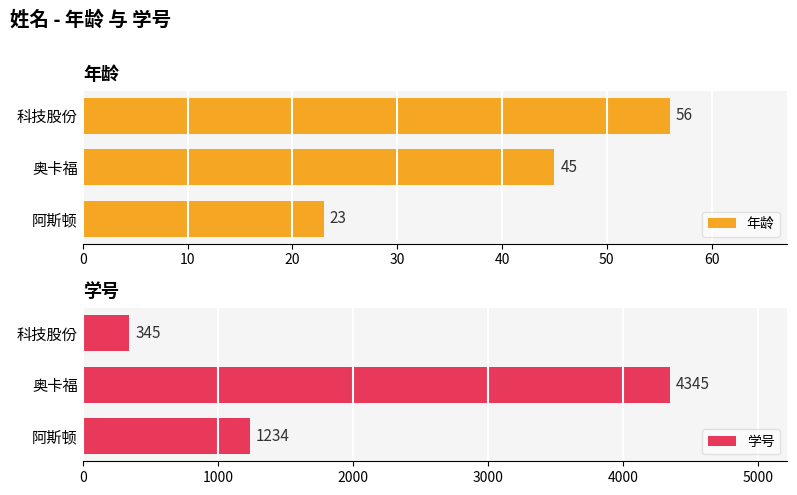

What value does the 学号 series have at 阿斯顿, to the nearest 10?

1230